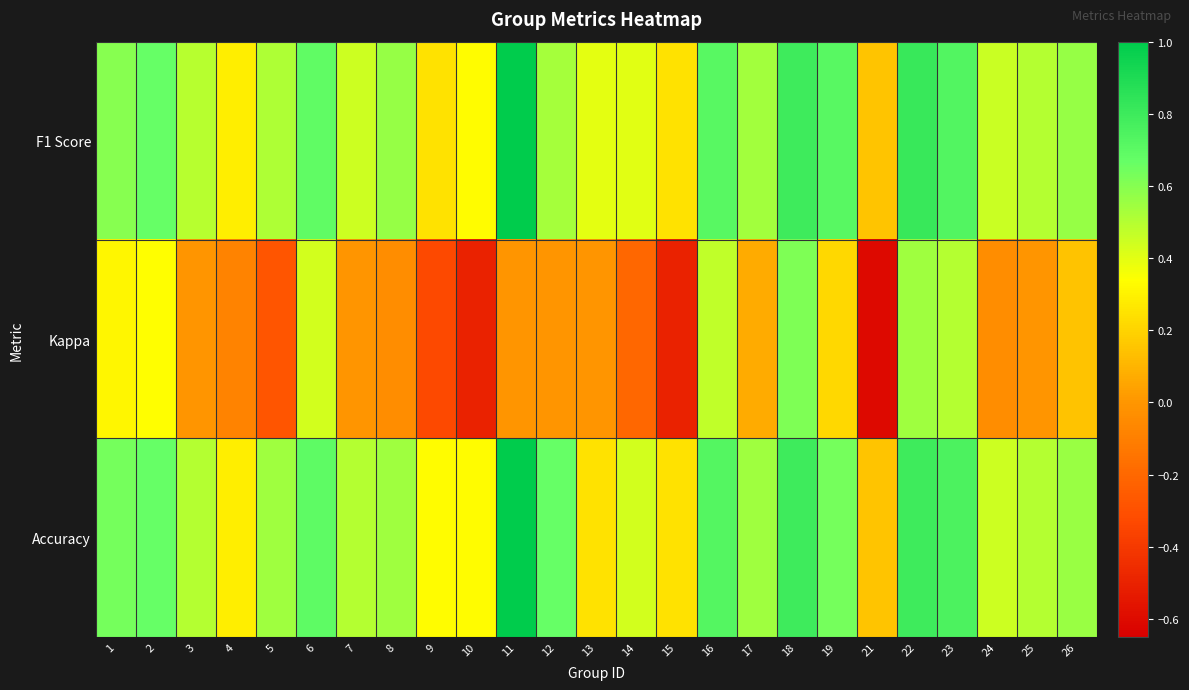

What is the difference between the highest and lowest values at 11?

1.0